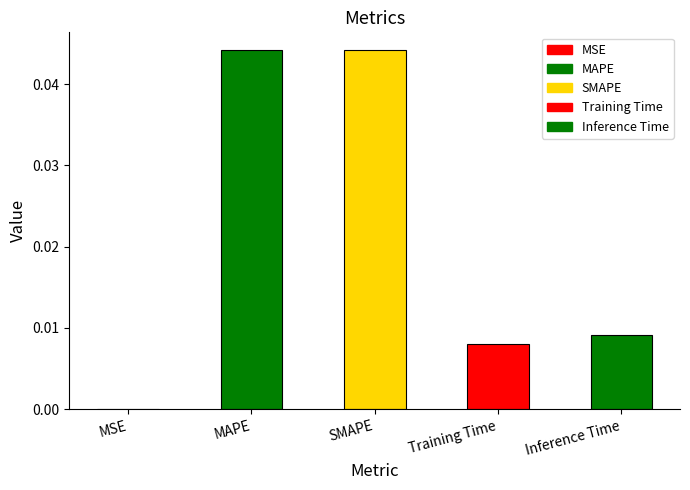

Which has a higher value, Inference Time or MAPE?

MAPE